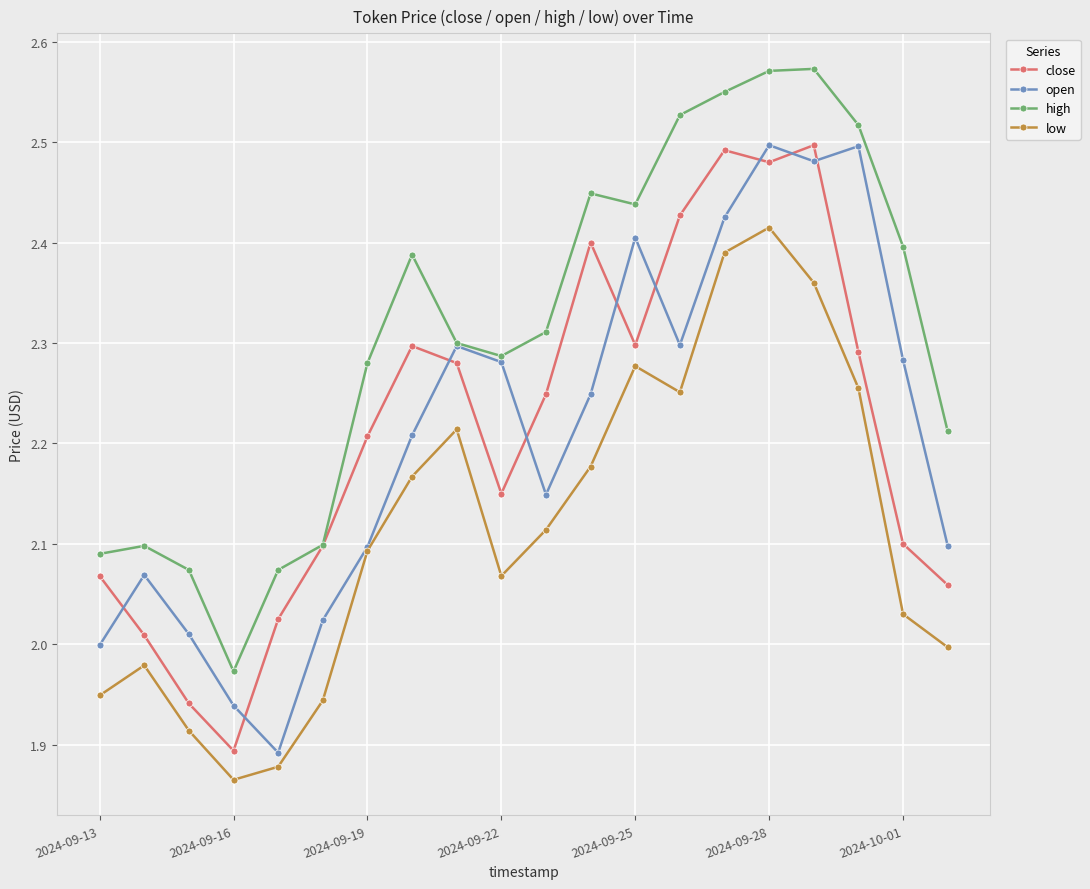

In low, how many points are lower than both neighbors (excluding endpoints)?

3